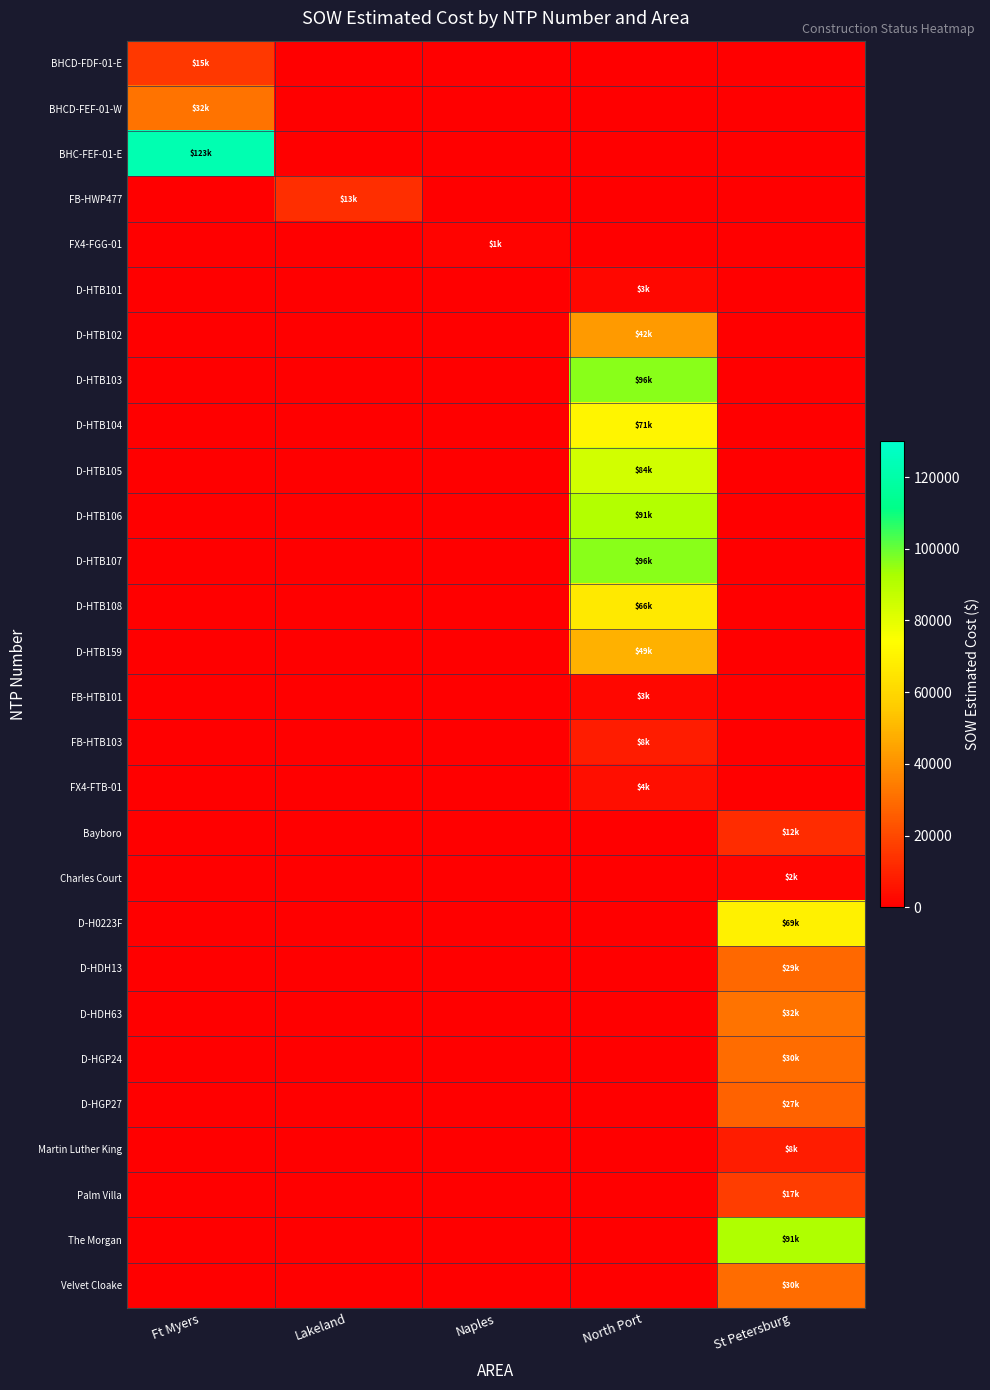

At how many categories does at least one series exceed 112312?

1